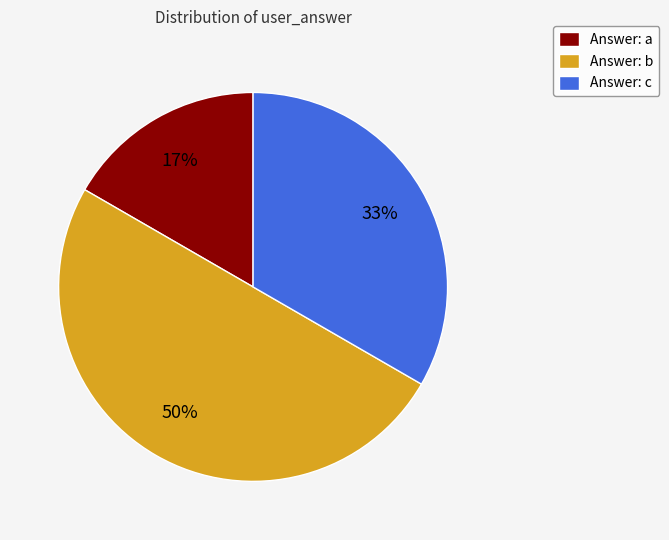

Does Answer: a represent more than half of the total?

No